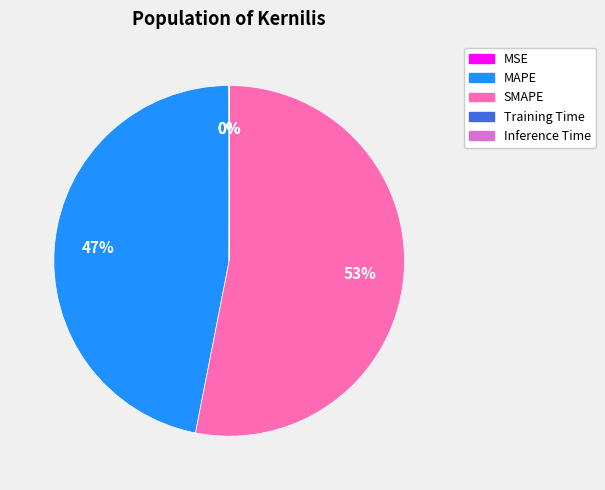

What is the largest slice in the pie chart?

SMAPE